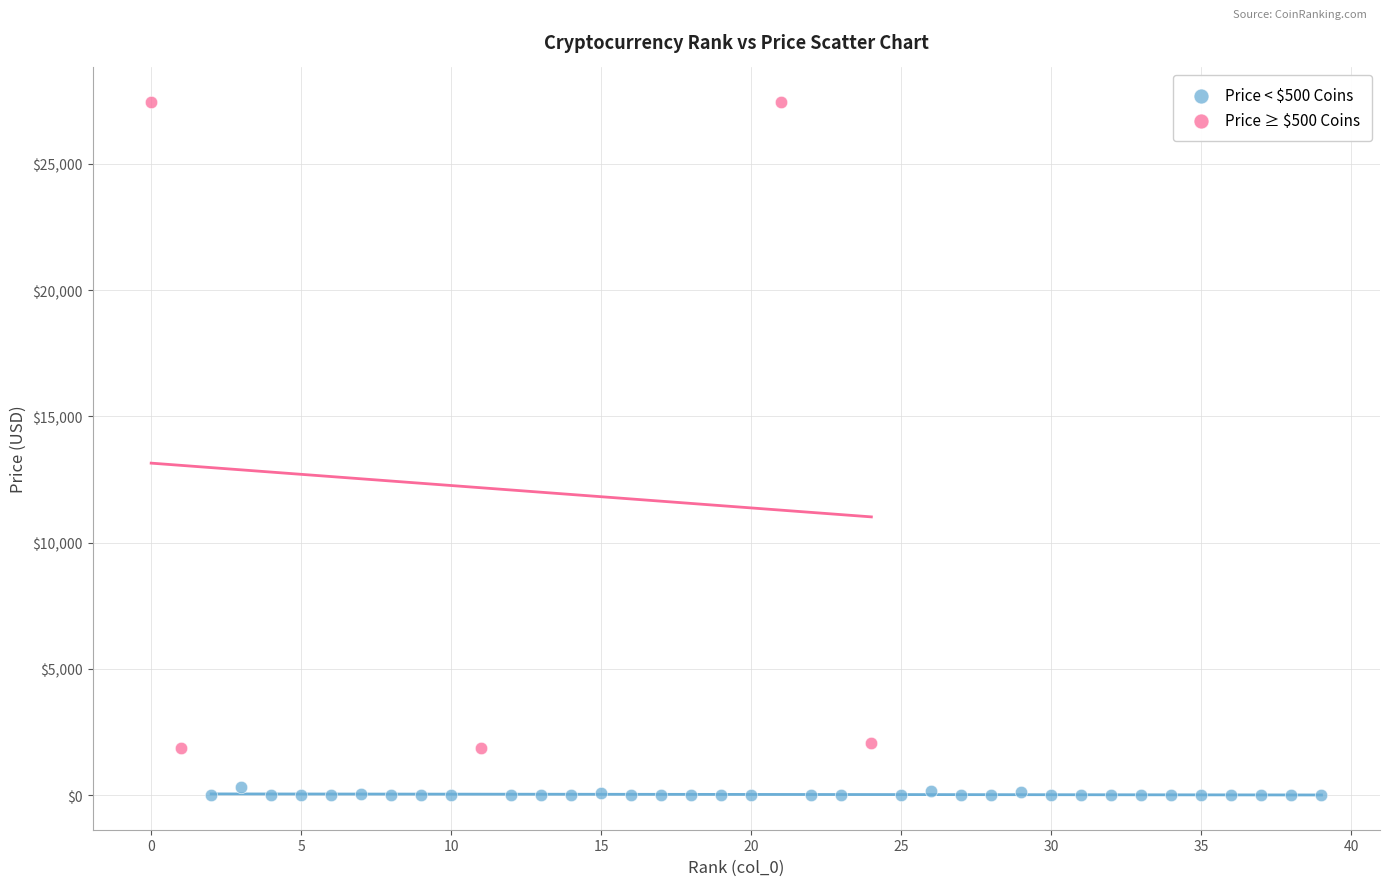

Which series has the largest Y range (max minus min)?

Price ≥ $500 Coins